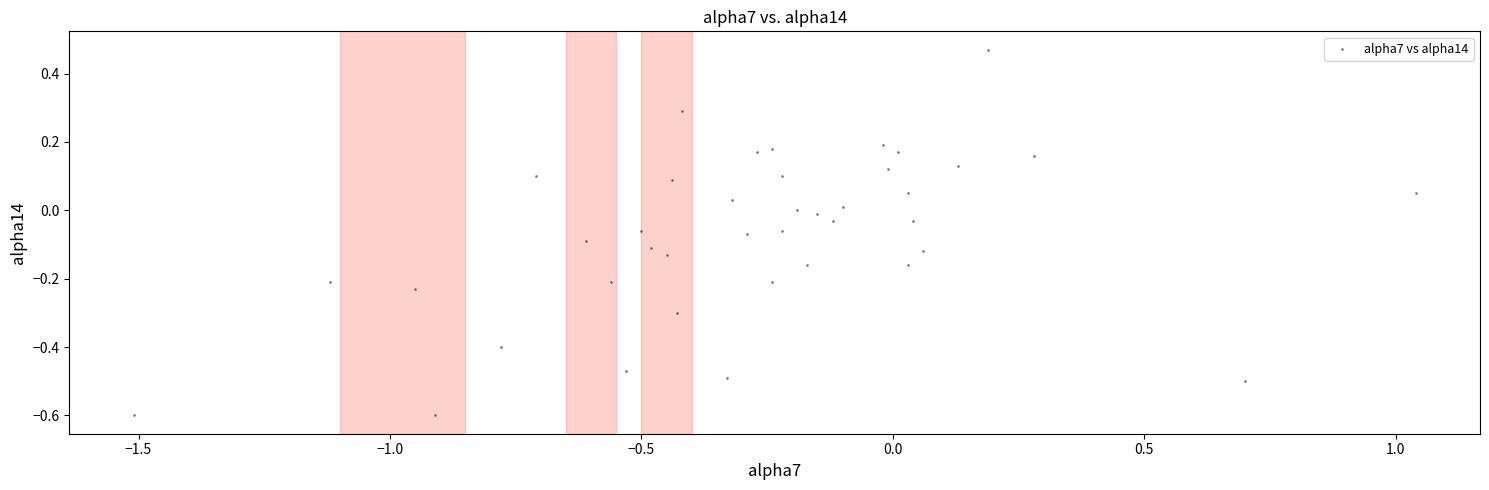

What is the range of X values (max minus min)?

2.5